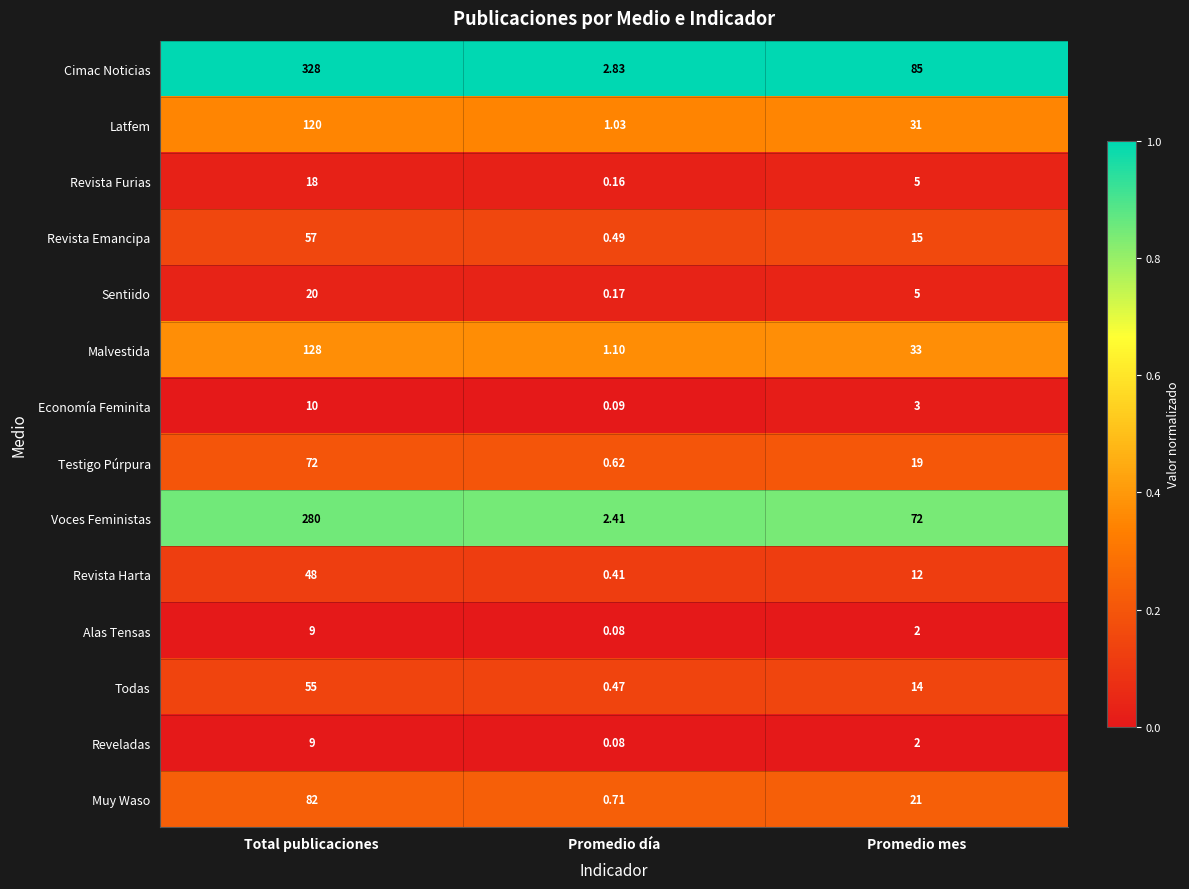

Where is Revista Harta nearest to the value 24?

Promedio mes